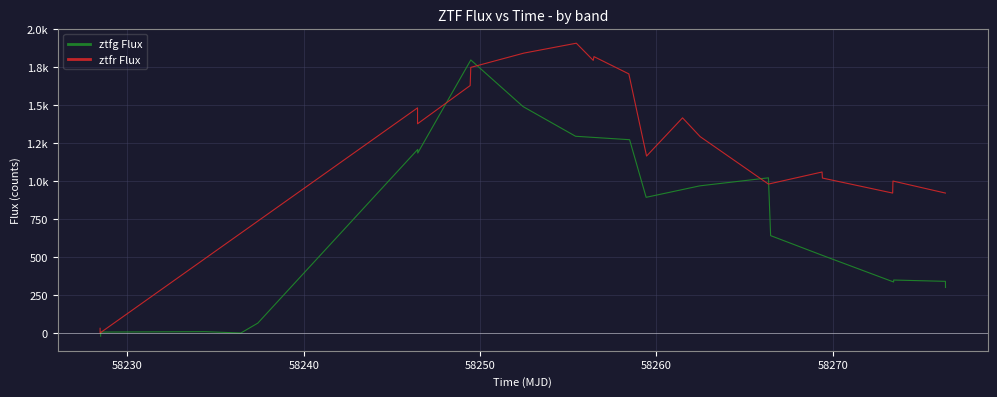

In ztfr Flux, how many points are higher than both neighbors (excluding endpoints)?

6